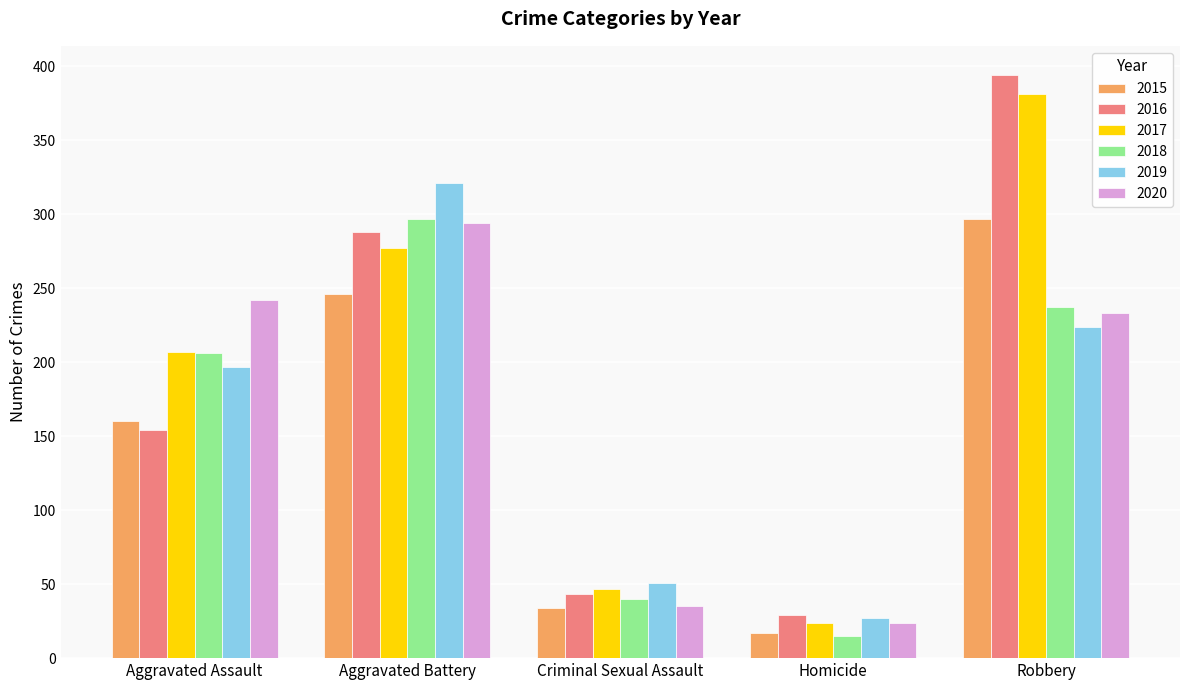

How many groups of bars are there?

5